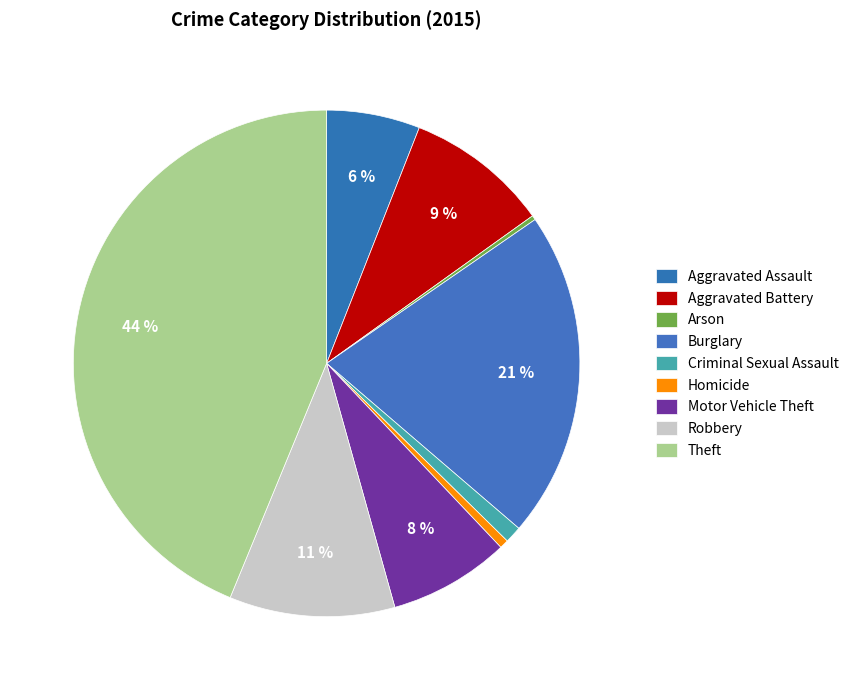

Is the sum of Robbery and Theft greater than half?

Yes